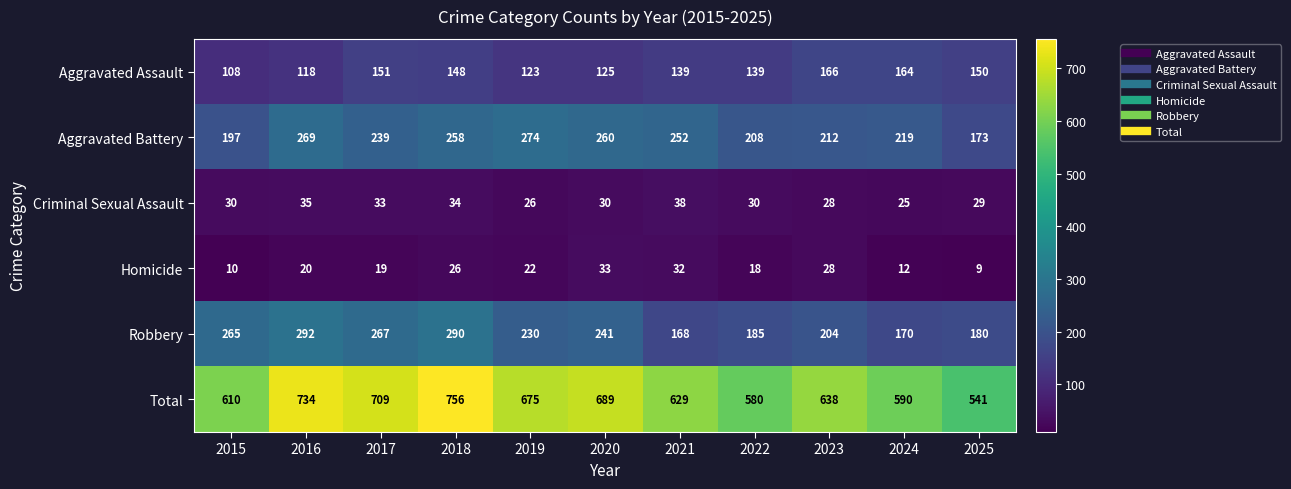

Read the Aggravated Assault value at 2023.

166